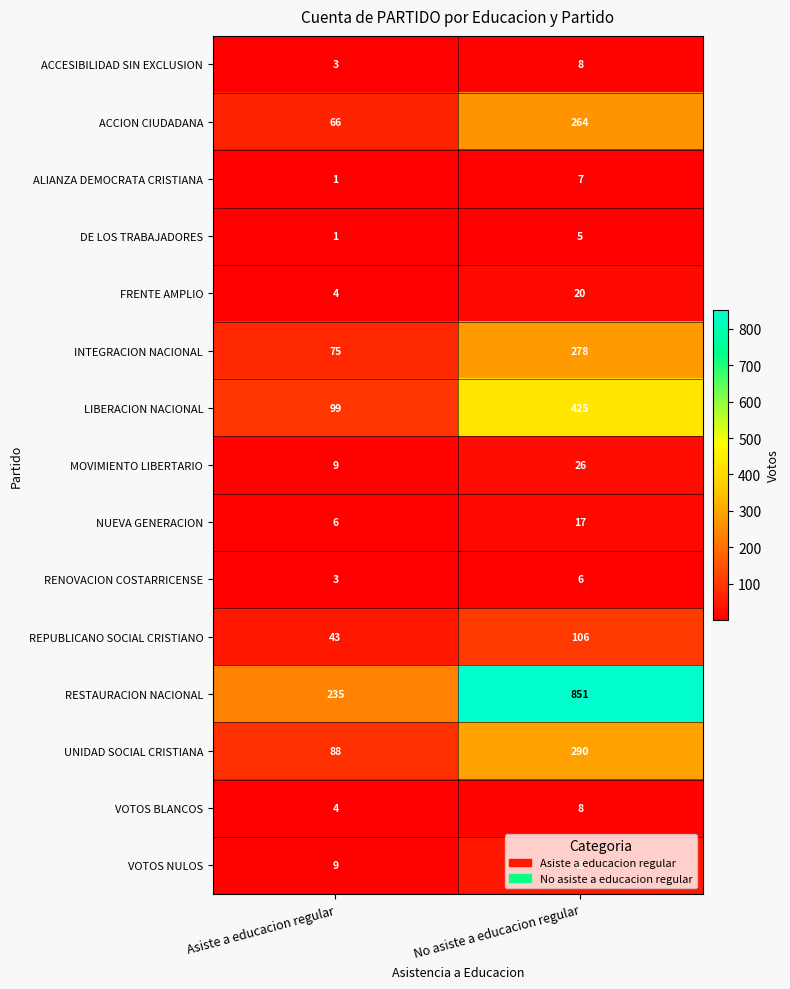

Rank the categories by FRENTE AMPLIO value from highest to lowest.

No asiste a educacion regular, Asiste a educacion regular